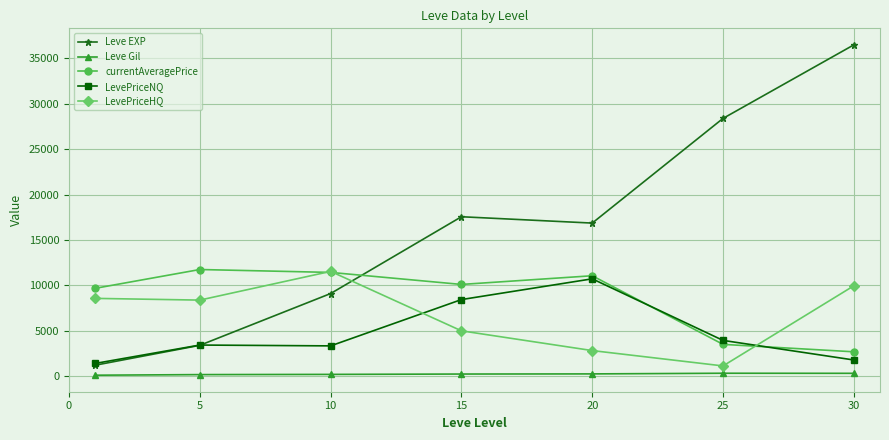

What is the average value of the LevePriceNQ series?

4727.1